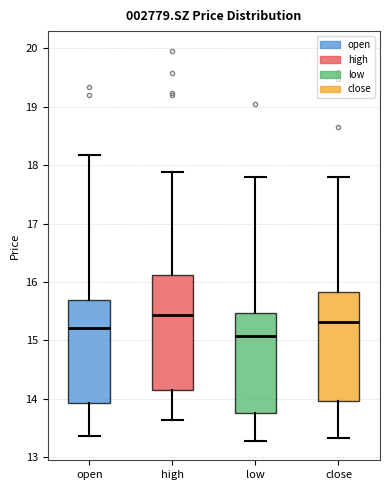

Which box is the tallest, from its lower edge to its upper edge?

high